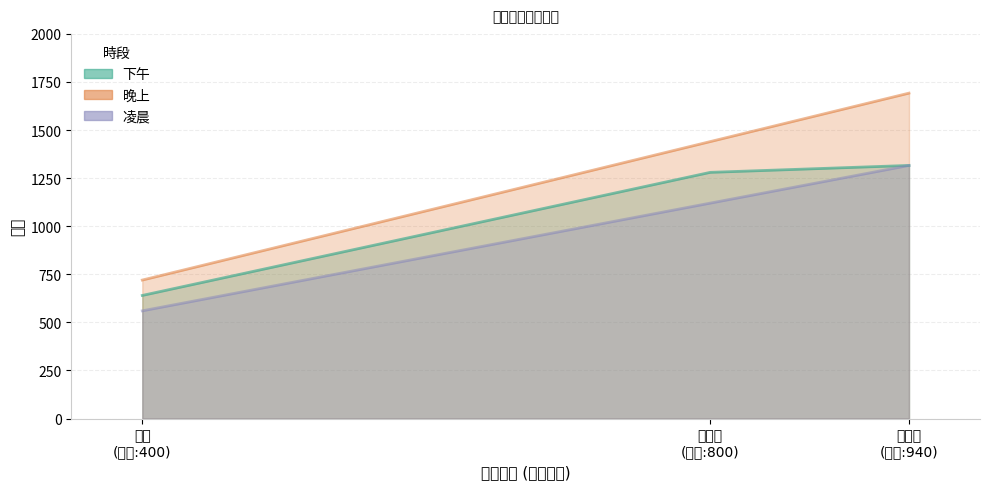

What is the value of the 下午 point at the 1st from the left?

640